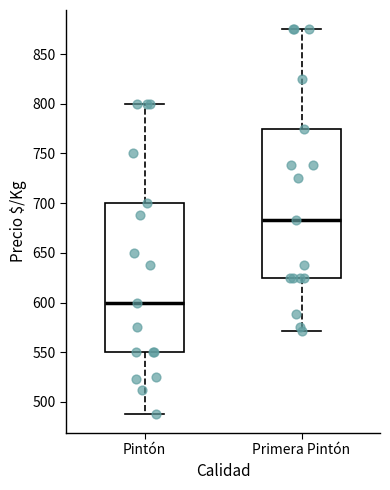

Where does the lower whisker of the box for Primera Pintón end on the y-axis? The values are not printed on the chart, so give them approximately, as read against the axis.

570